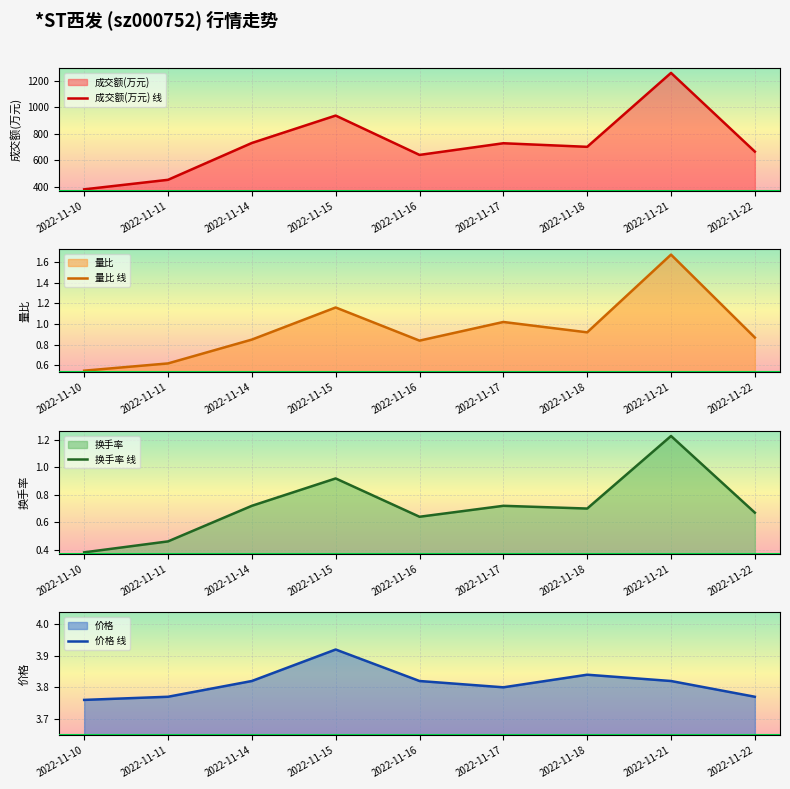

What is the average value of the 量比 线 series?

0.9